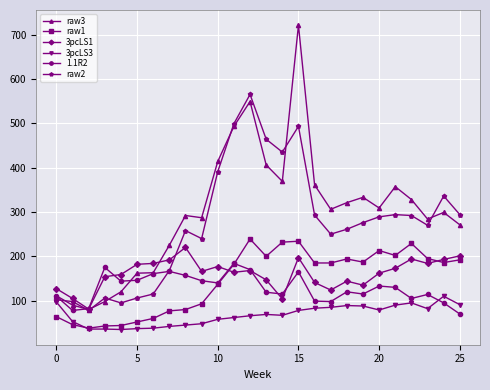

Which series has the widest spread of values?

raw3